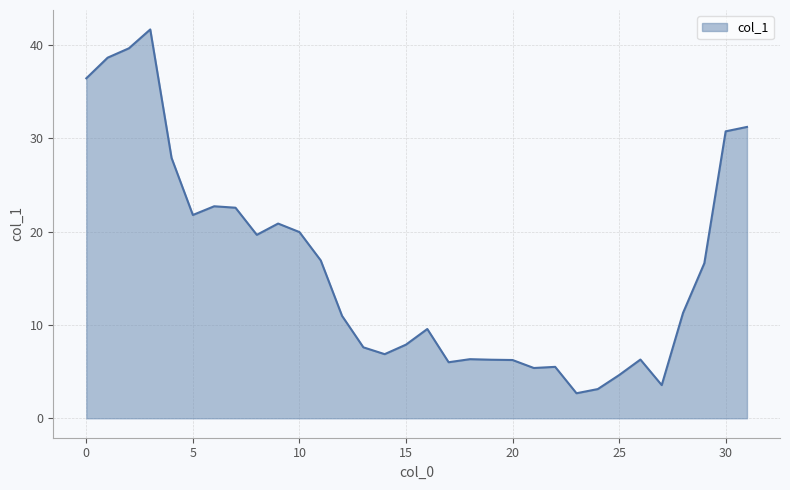

What is the difference between the maximum and minimum values?

39.0